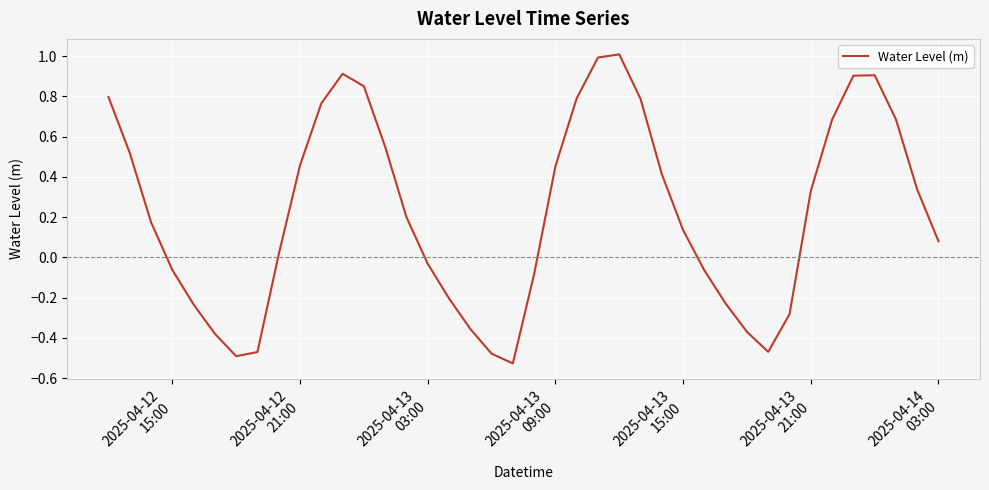

What is the sum of all values?

9.0